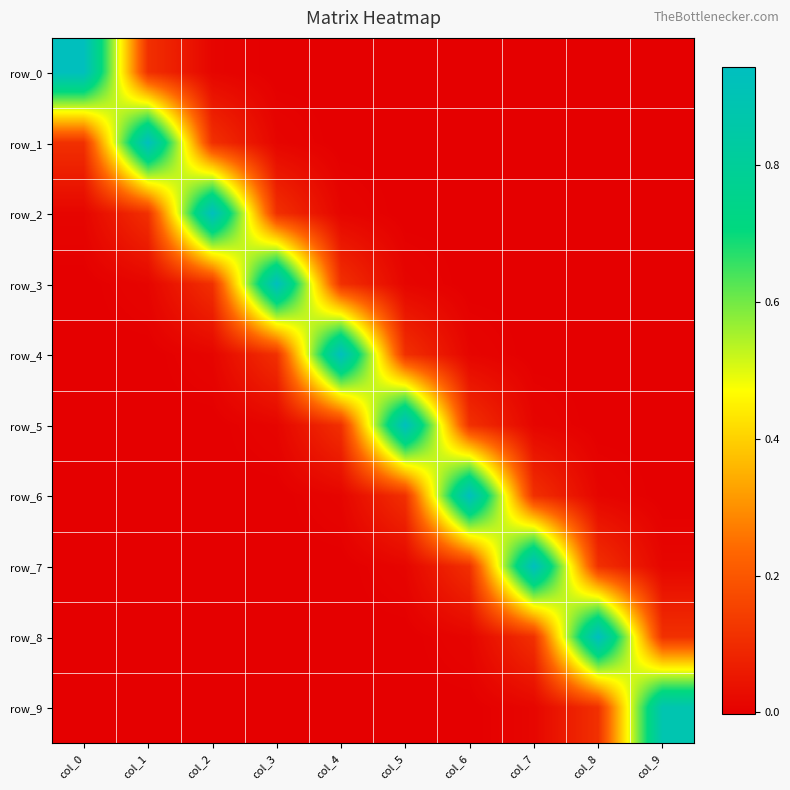

What is the difference between the maximum and minimum values in the row_9 series?

0.9